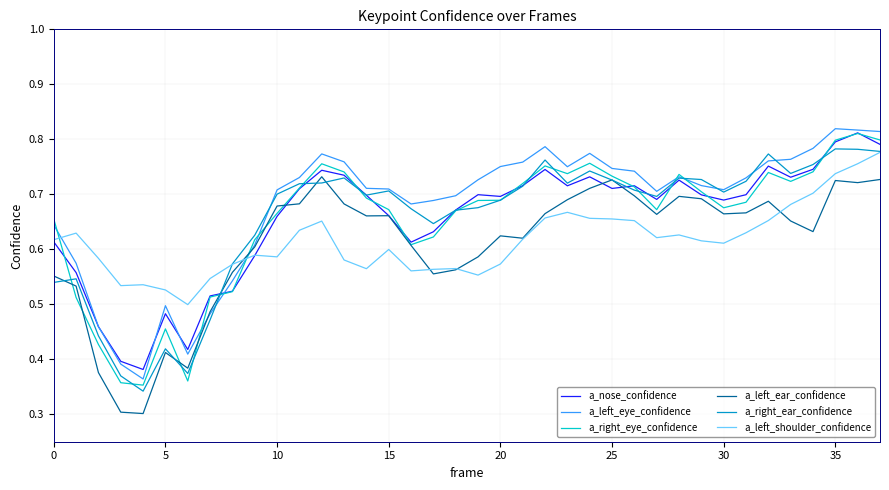

What is the label of the 37th point from the left?

36